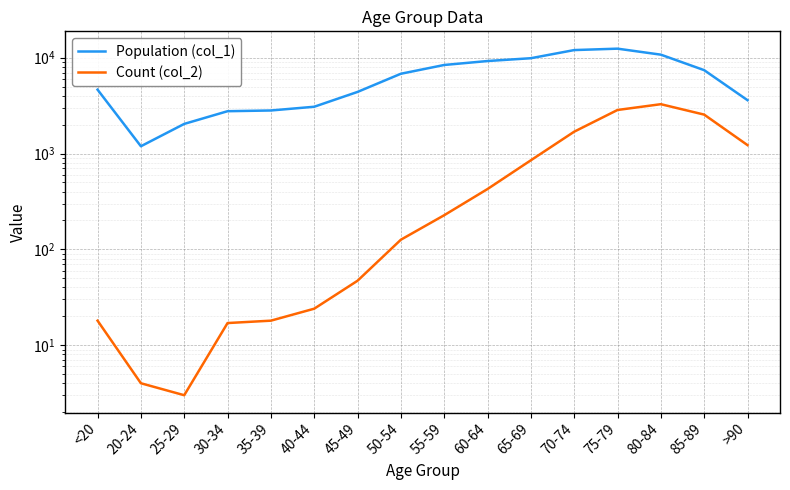

What is the sum of all Count (col_2) values?

13343